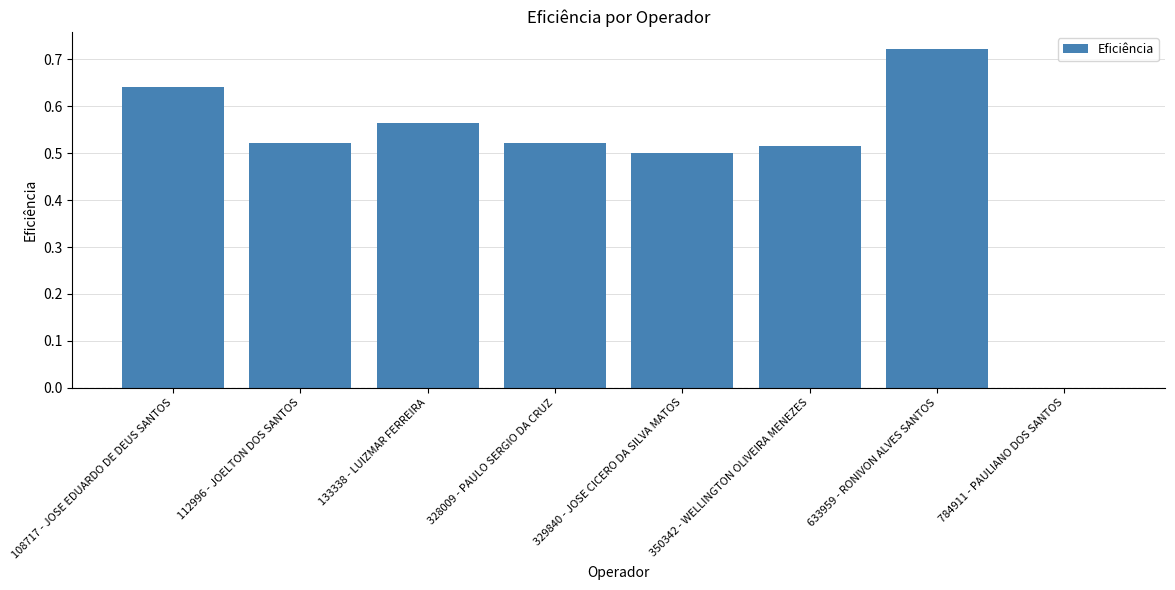

At which category does the chart reach its peak across all series?

633959 - RONIVON ALVES SANTOS